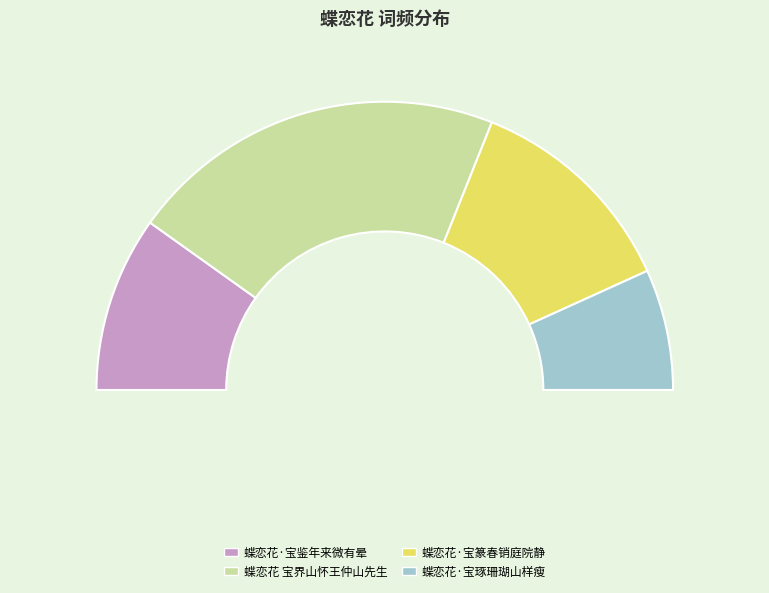

Does any single category account for the majority?

No